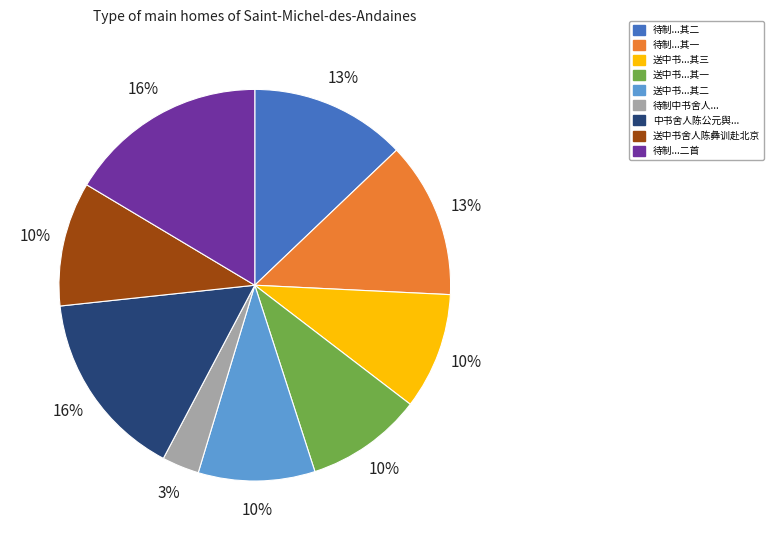

To the nearest percent, what is the average slice percentage?

11%